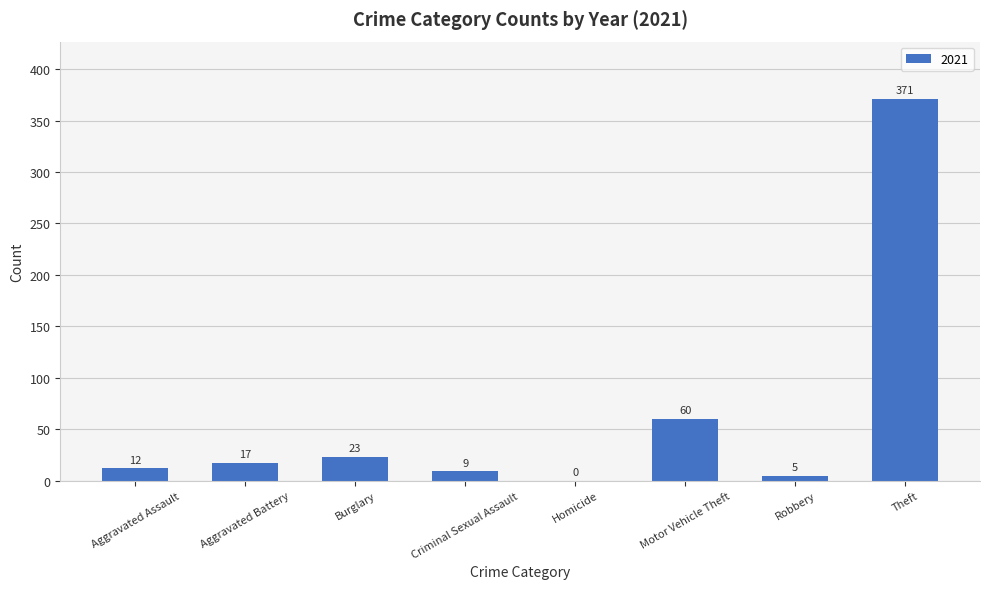

What is the sum of all values?

497